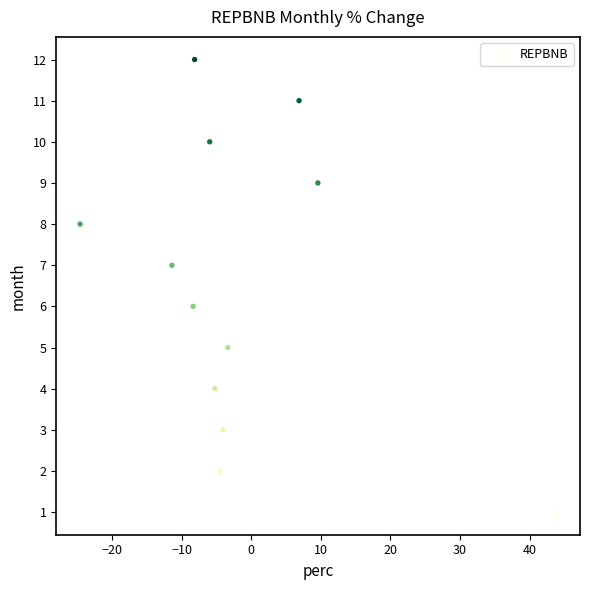

What is the range of Y values (max minus min)?

11